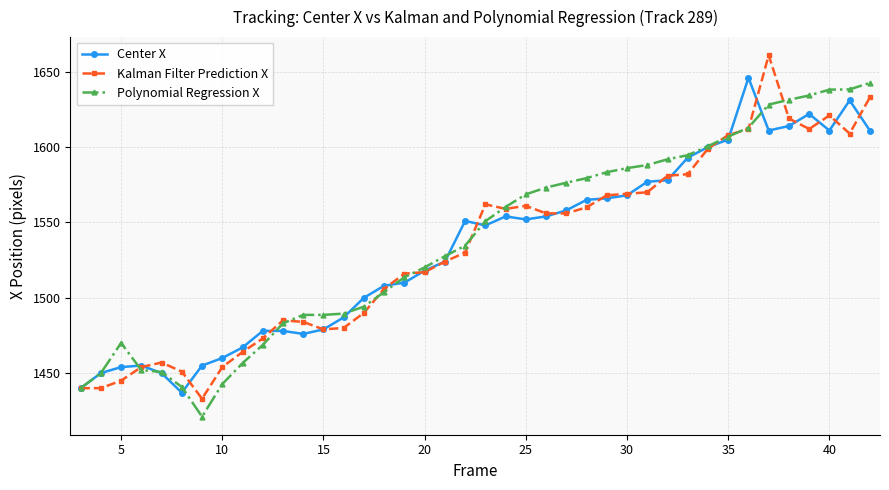

How many lines are shown in the chart?

3